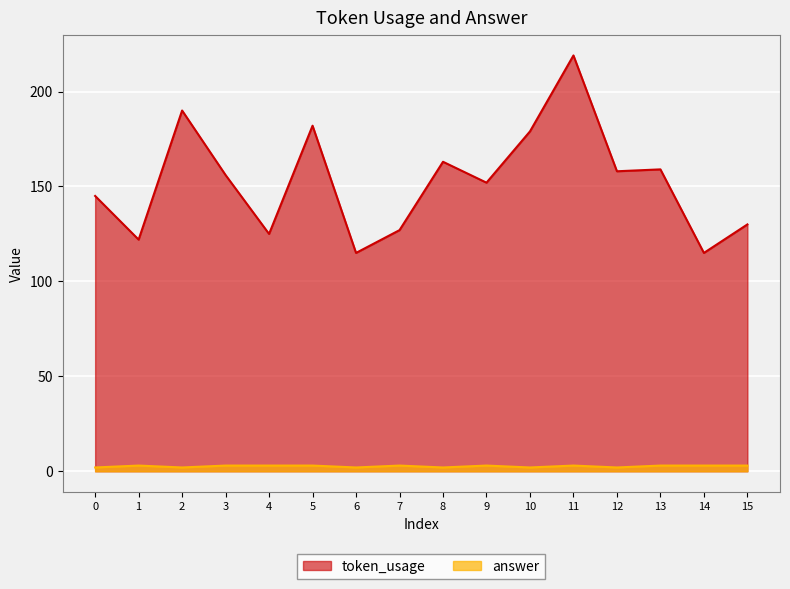

Read the answer value at 10.

2